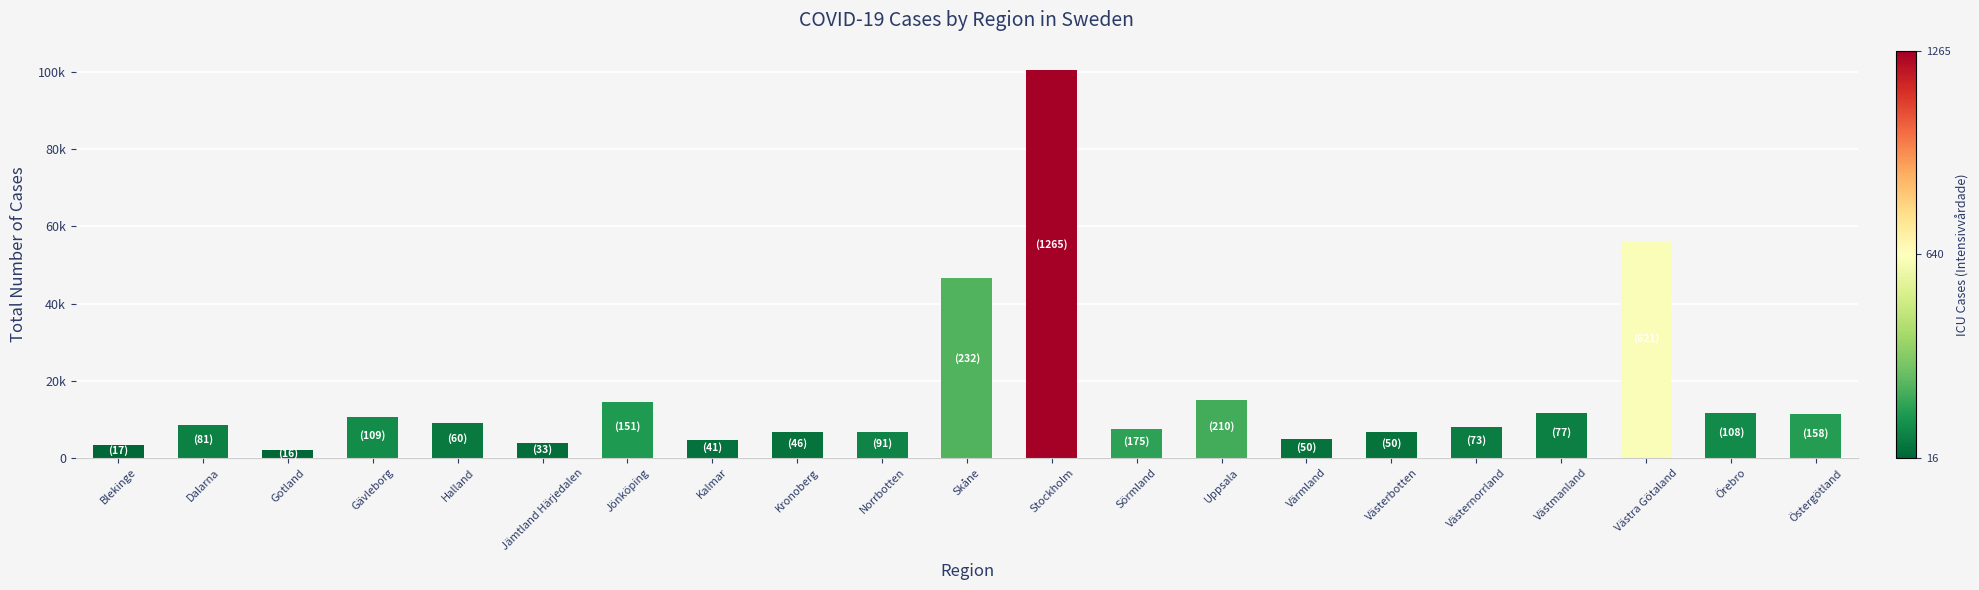

Which has a higher value, Östergötland or Västmanland?

Västmanland